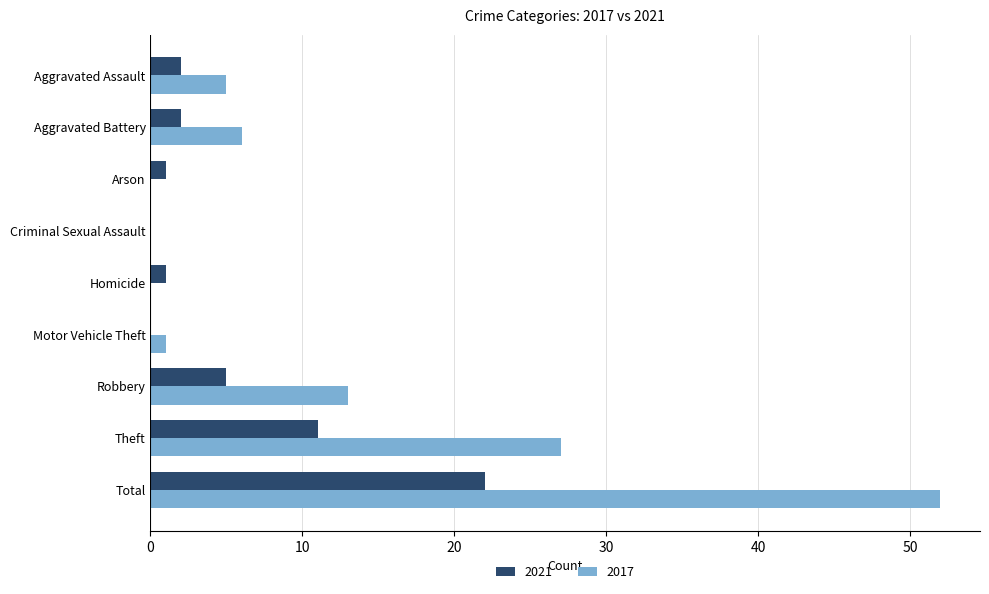

What is the average value of the 2017 series?

12